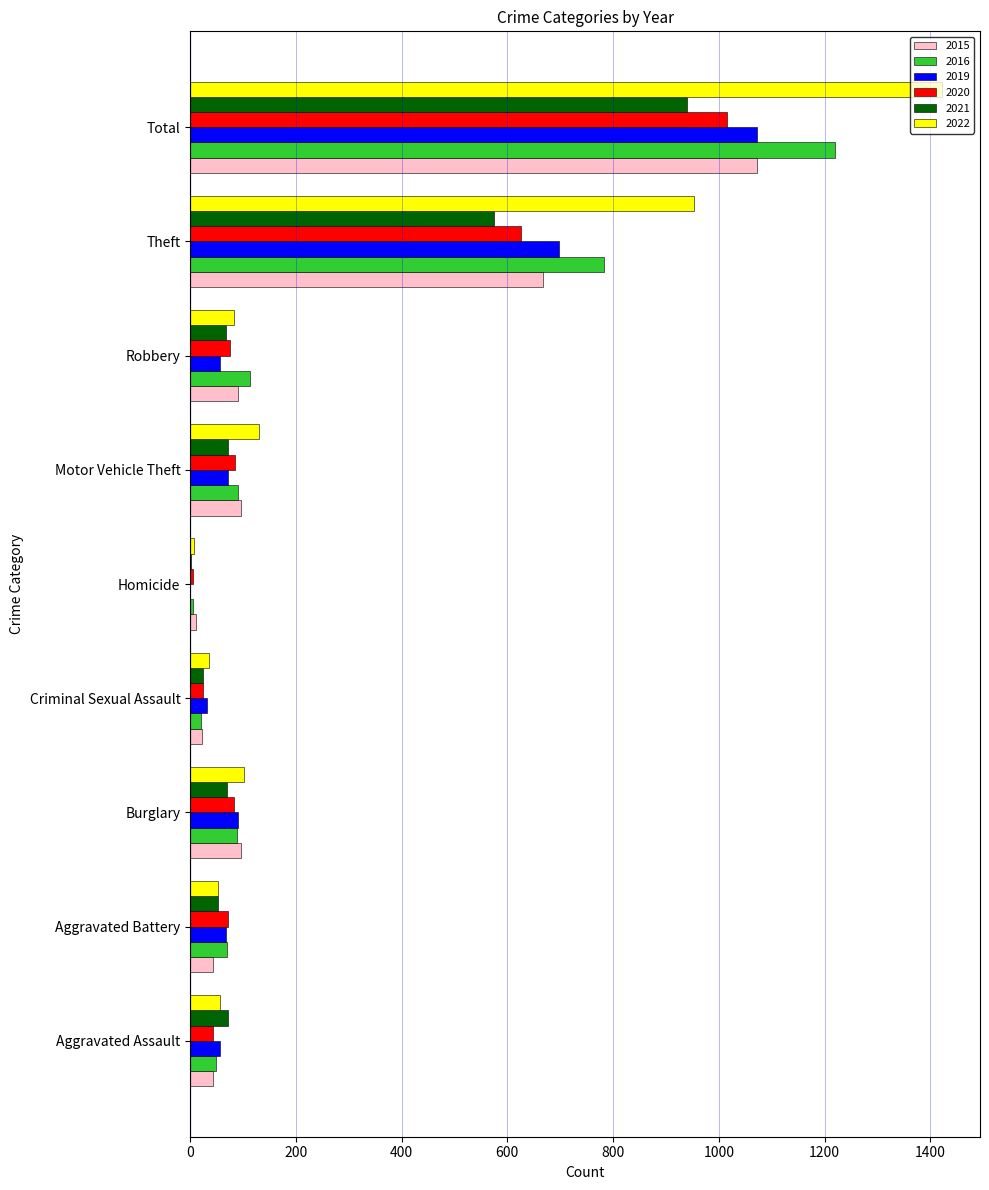

At which label is 2015 closest to 542?

Theft